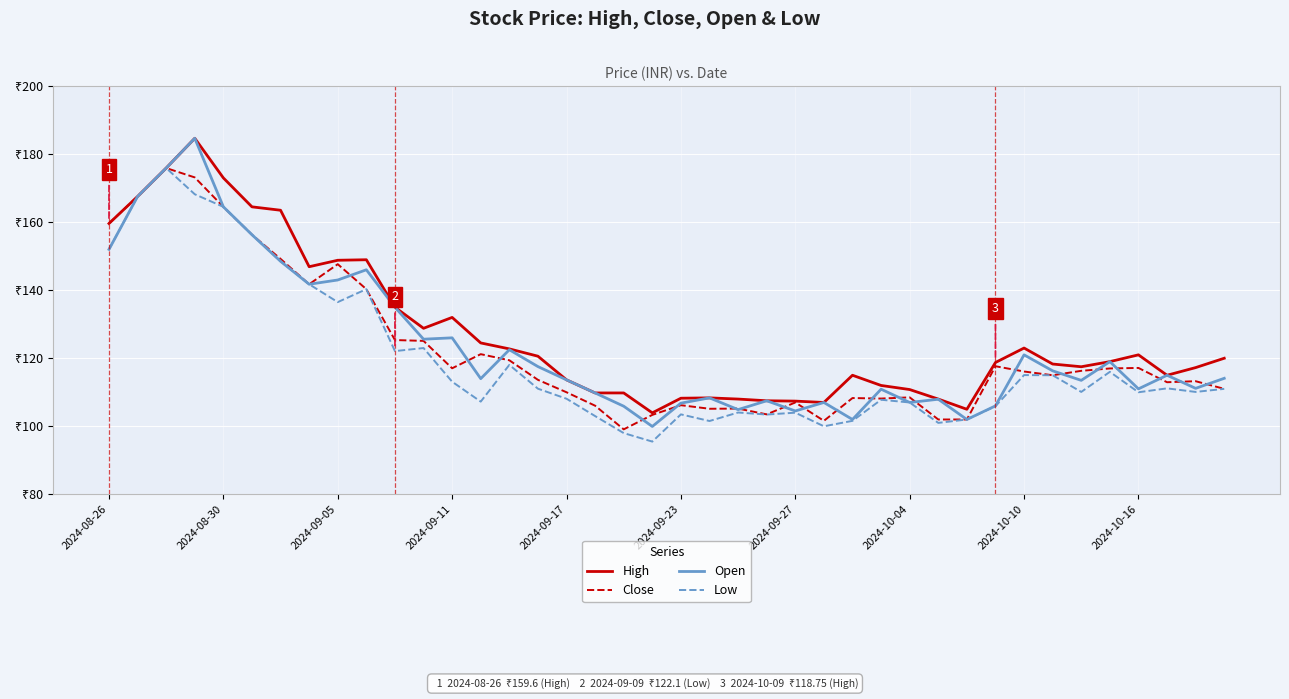

Does the chart have visible grid lines?

Yes